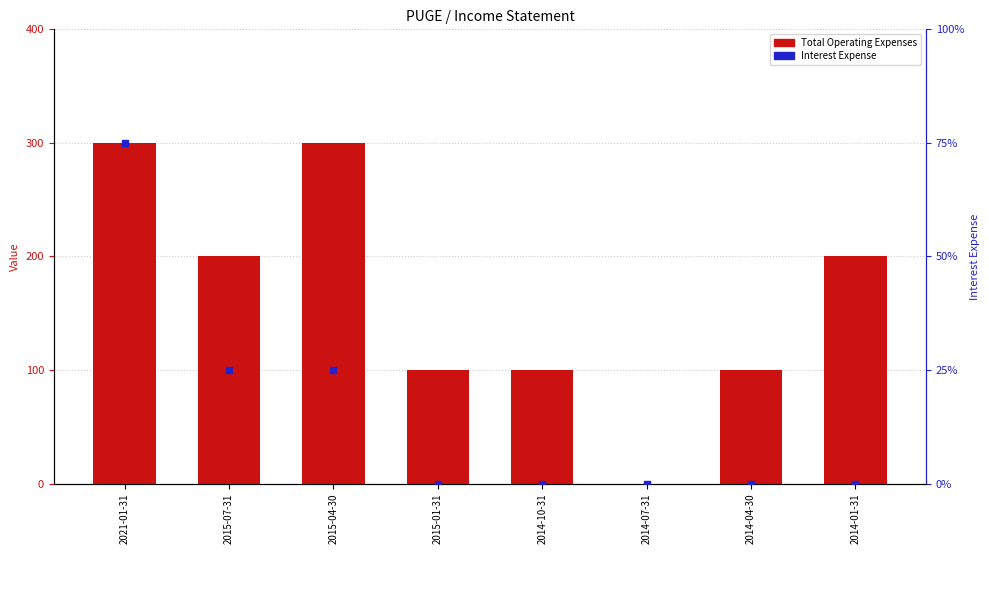

At how many categories does at least one series exceed 224?

2